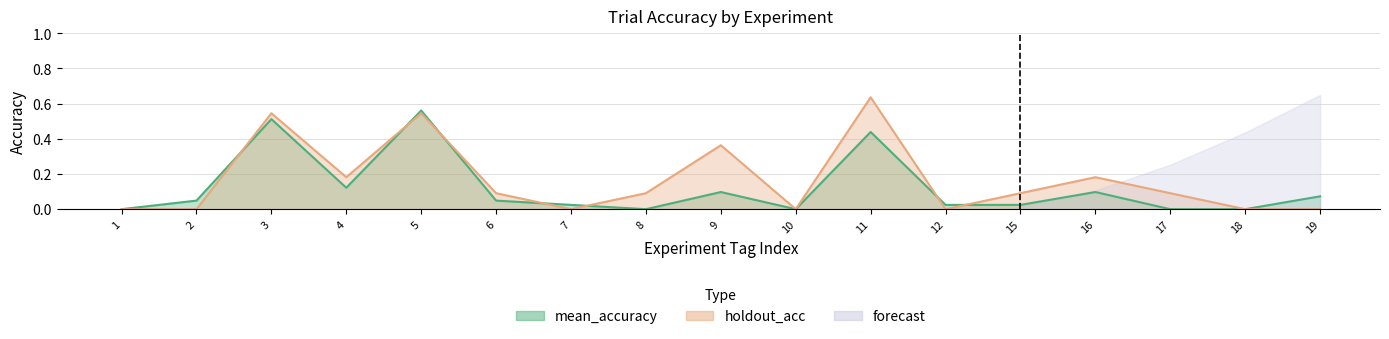

Which category has the highest value across all series?

11